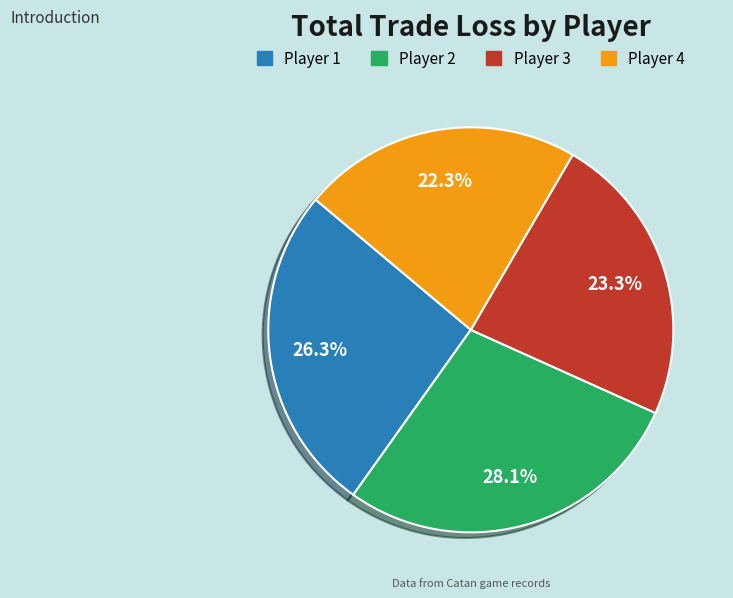

Which slice is the largest?

Player 2